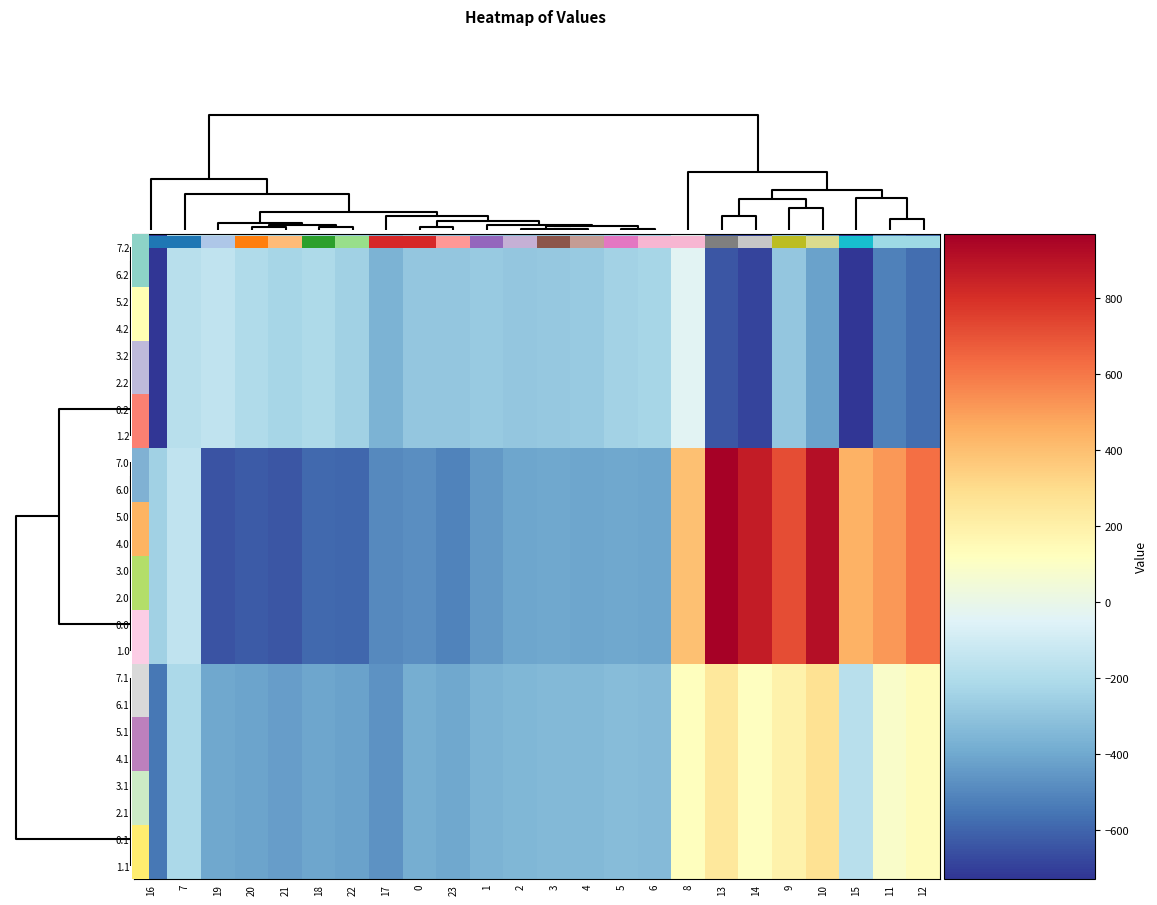

Which has a higher value, 5 or 11?

11